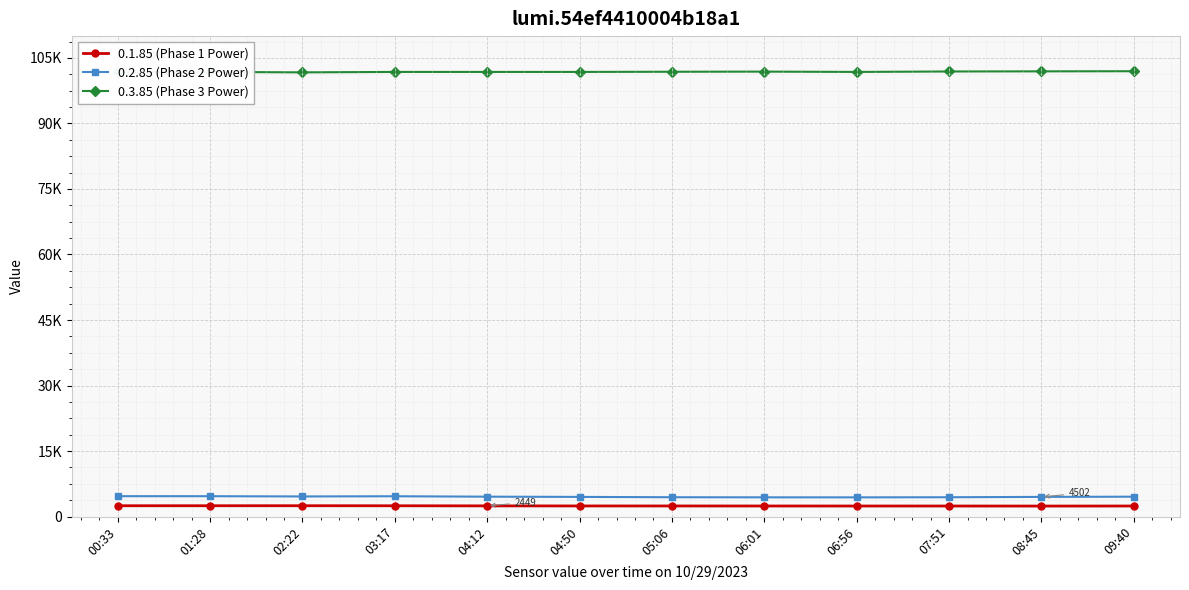

At which label does 0.3.85 (Phase 3 Power) first exceed 101800?

05:06